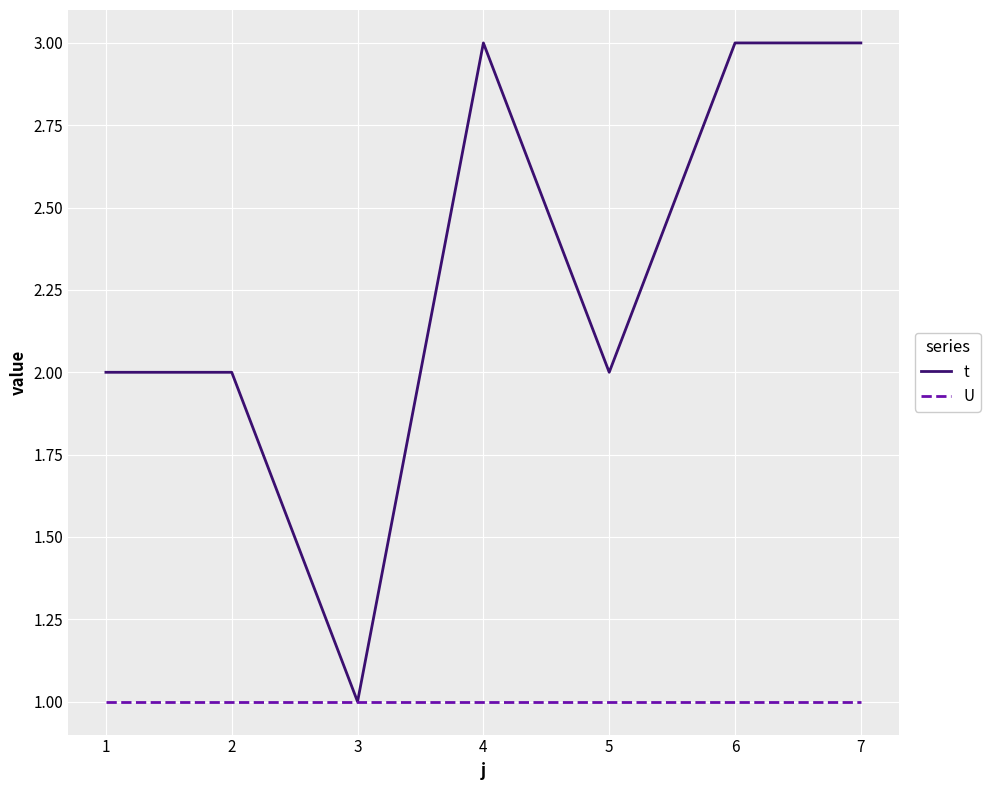

What is the maximum value for t?

3